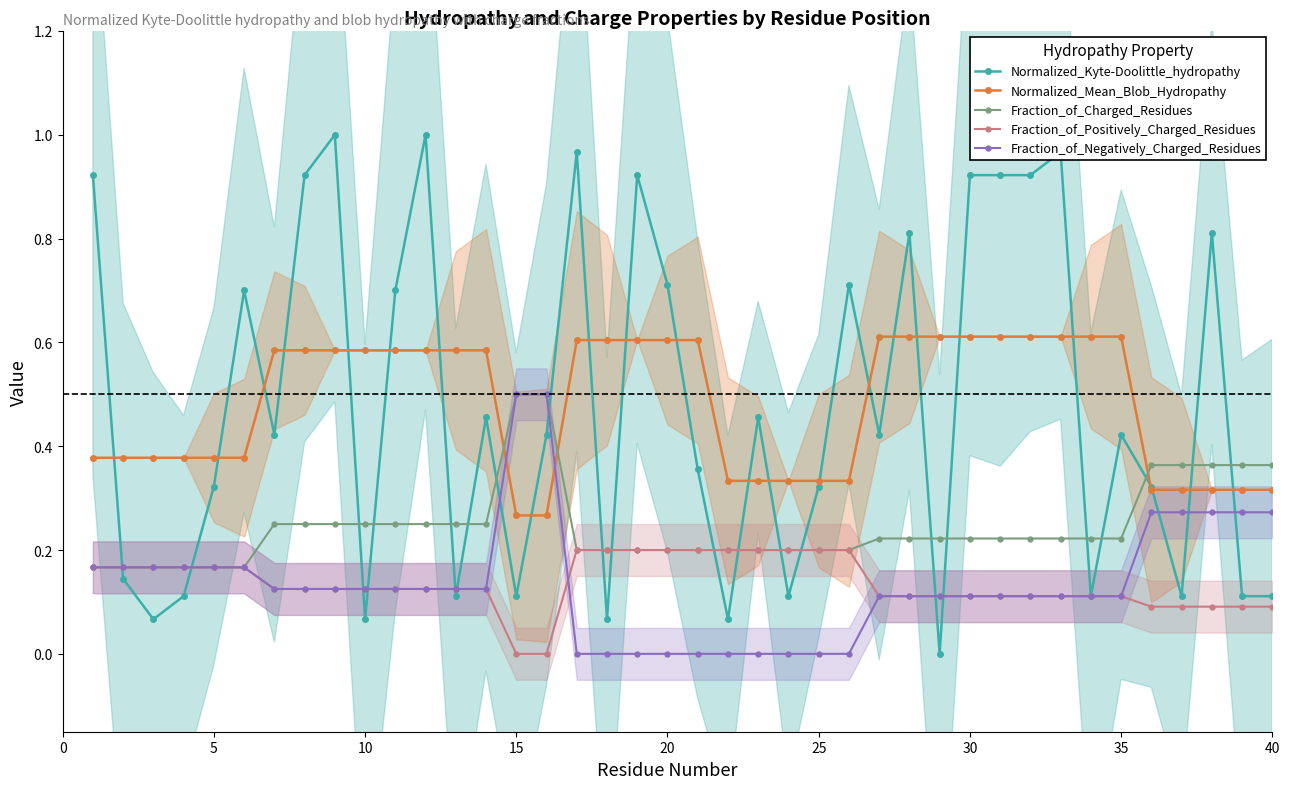

What is the greatest value displayed?

1.0